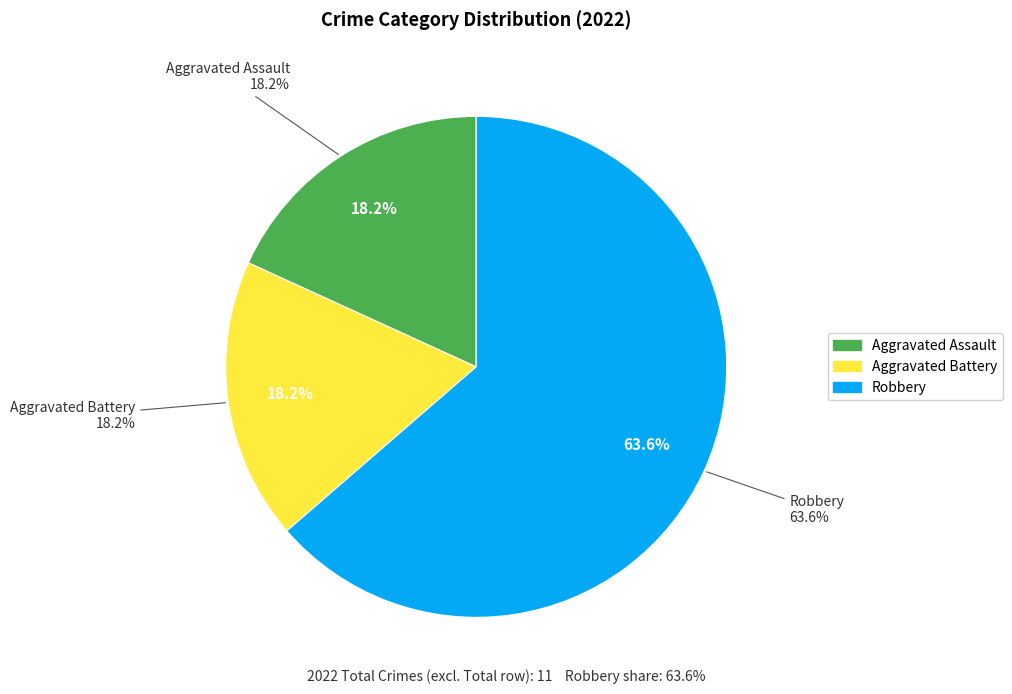

What is the ratio of the value at Robbery to the value at Aggravated Battery?

3.5